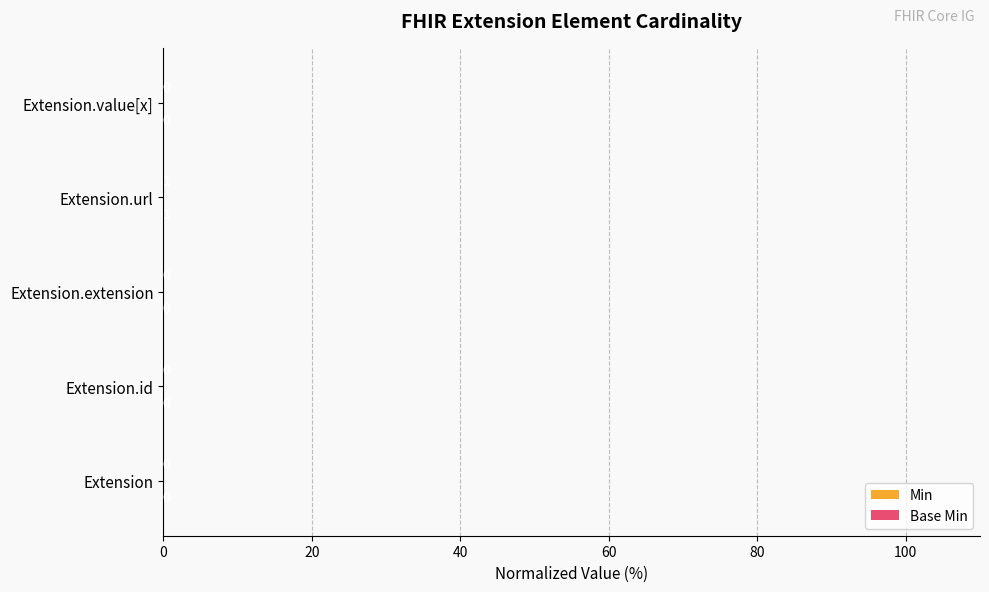

What is the greatest value displayed?

0.1